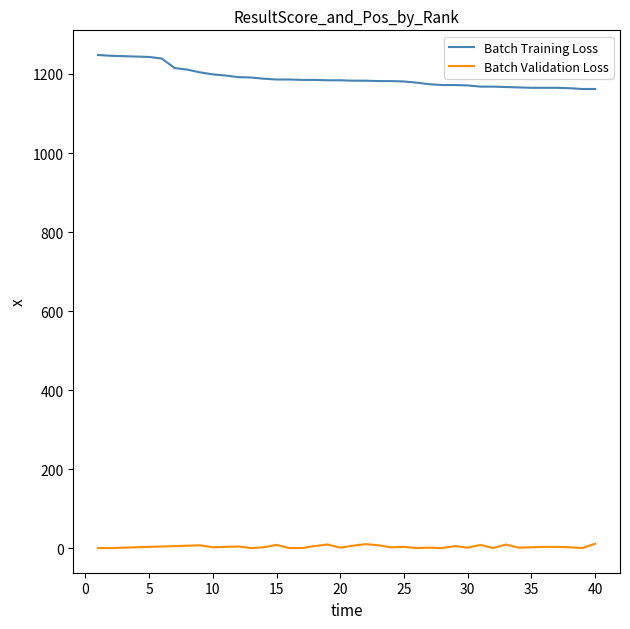

Which series has the widest spread of values?

Batch Training Loss